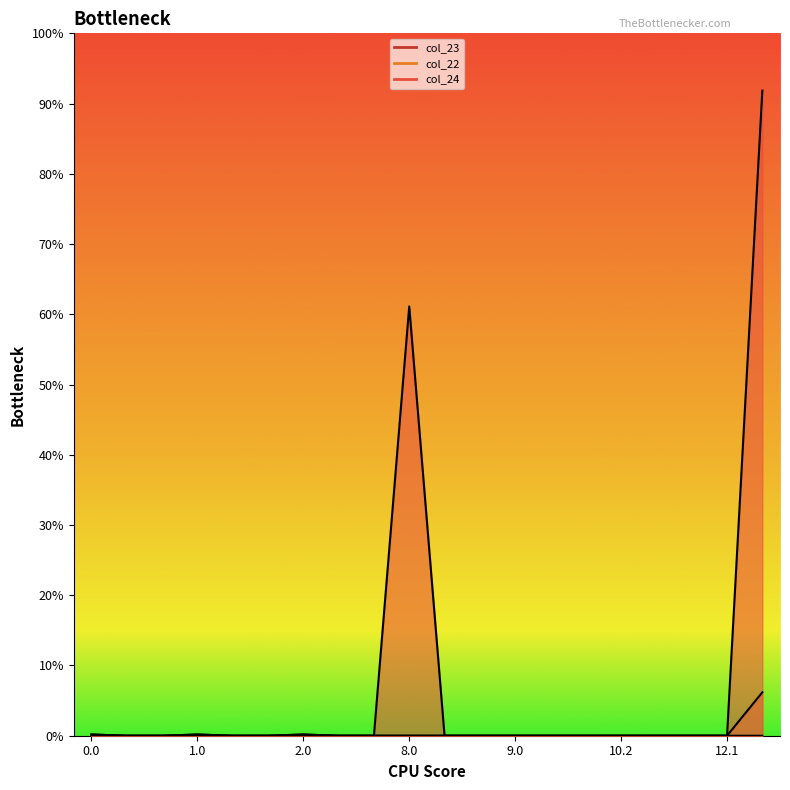

What is the average value of the col_22 series?

1.5